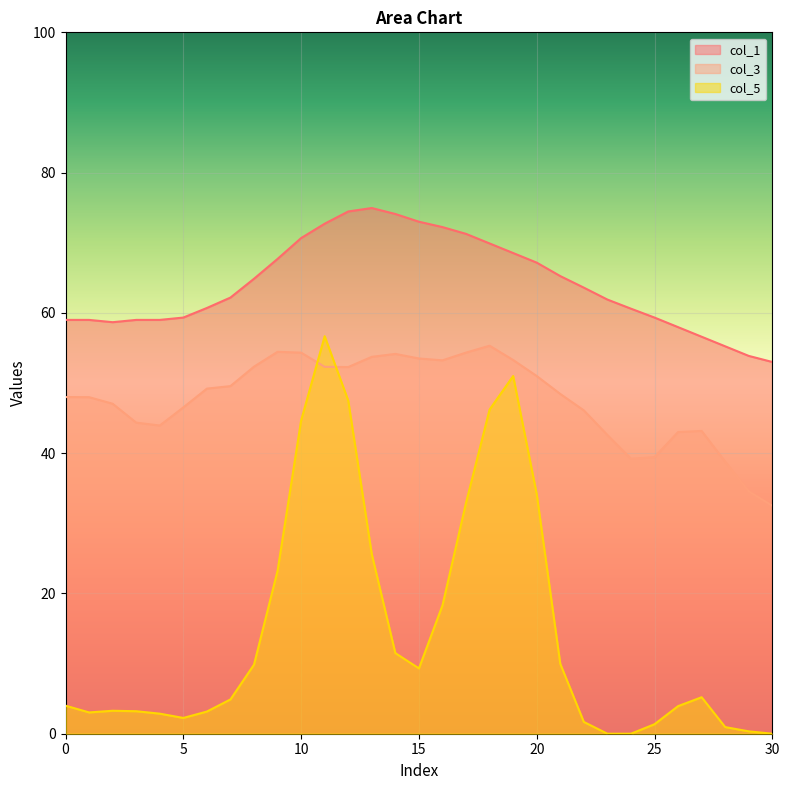

What is the sum of all col_5 values?

461.0